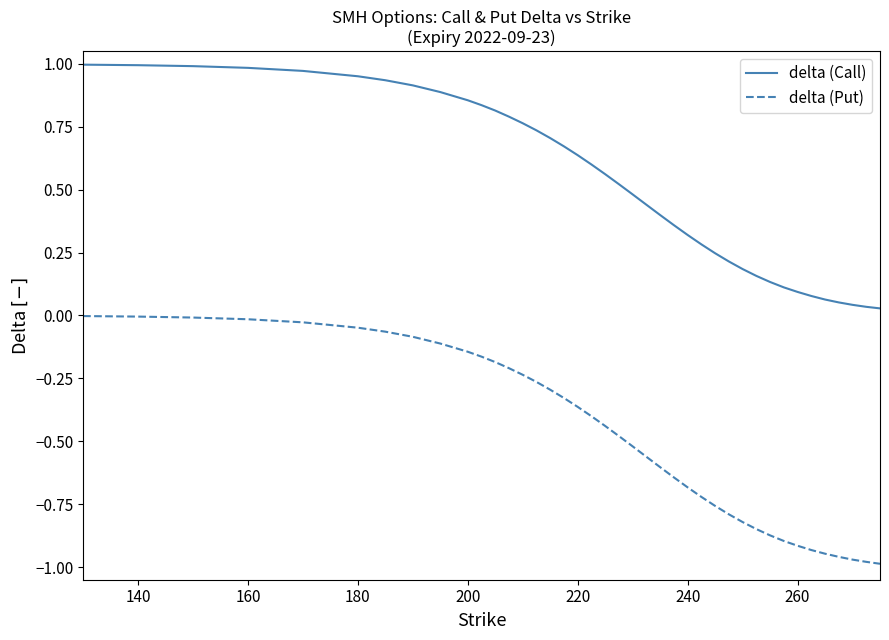

Which series has the largest range (max minus min)?

delta (Put)